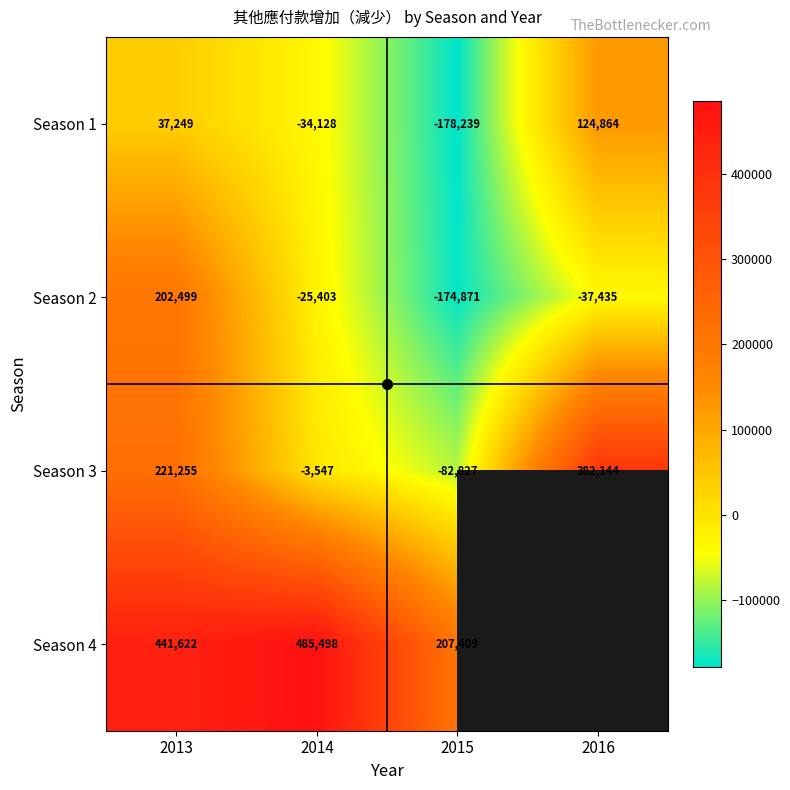

Rank the series by their maximum value, from highest to lowest.

Season 4, Season 3, Season 2, Season 1